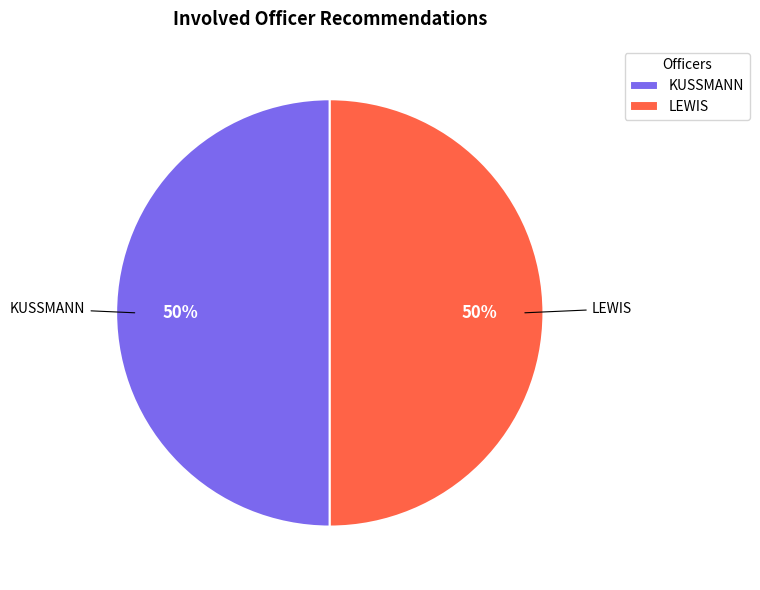

Combined, do LEWIS and KUSSMANN account for over 50%?

Yes